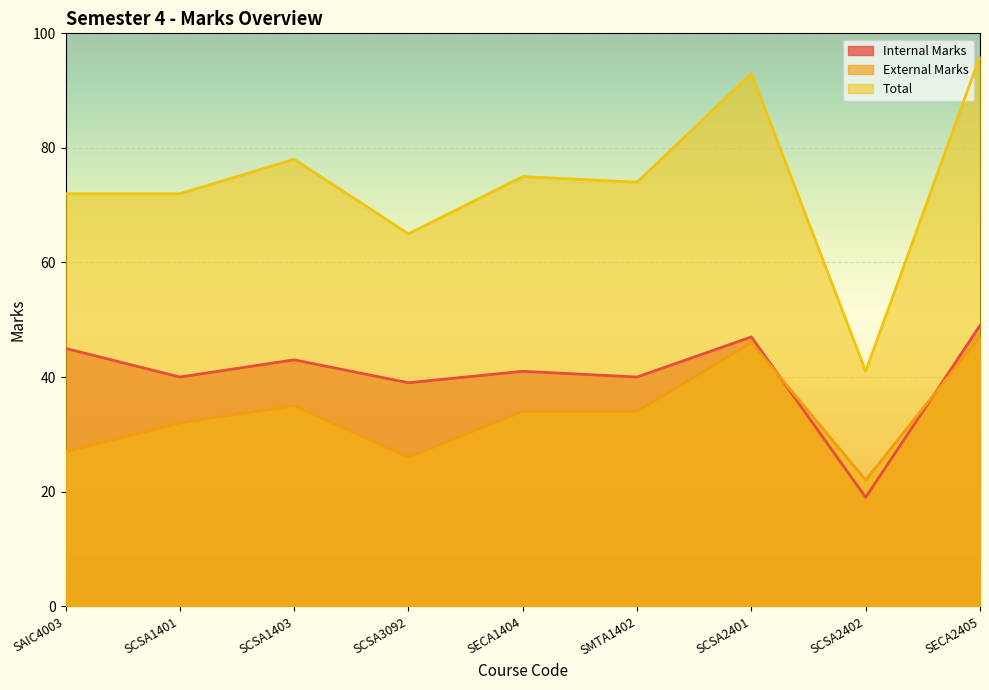

True or false: Total and External Marks cross at least once.

False